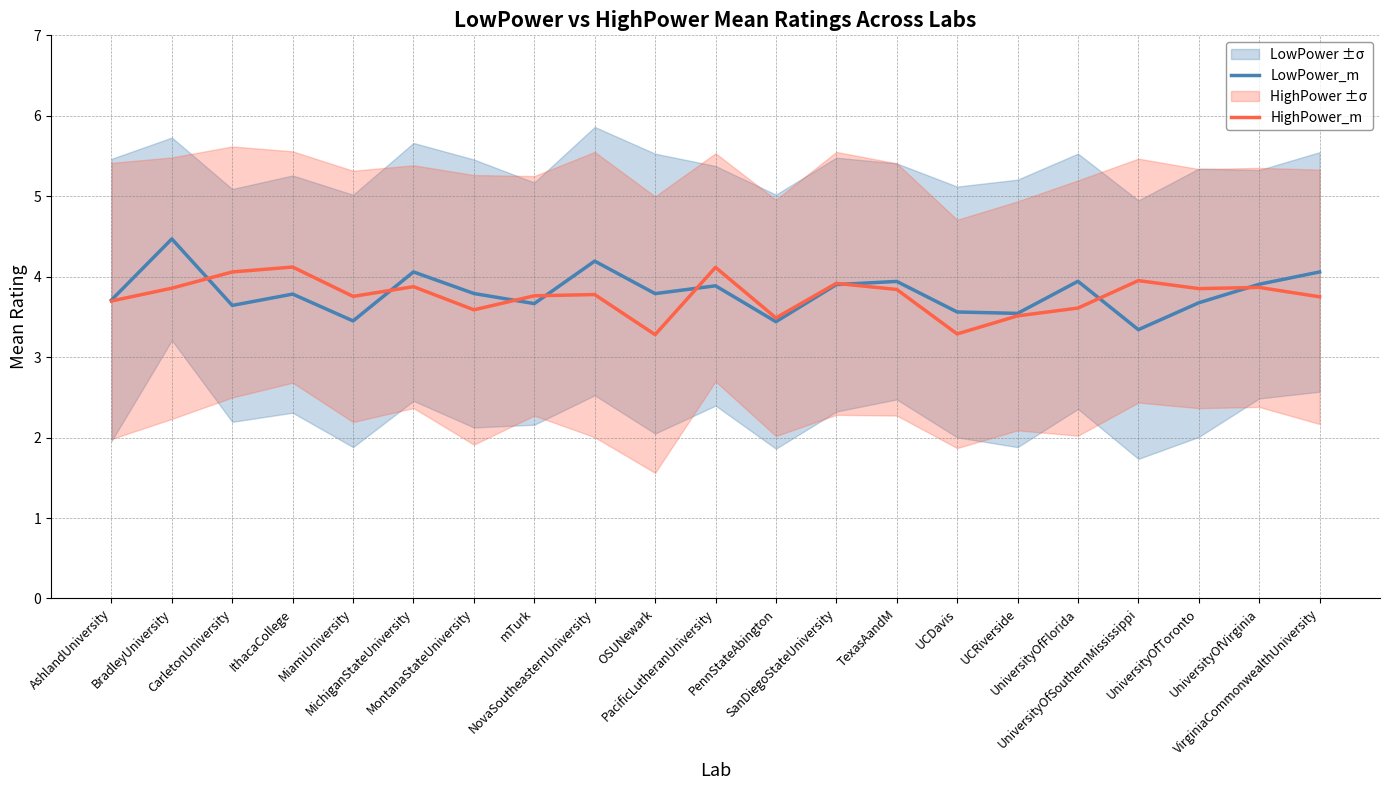

What is the label of the 19th point from the left?

UniversityOfToronto